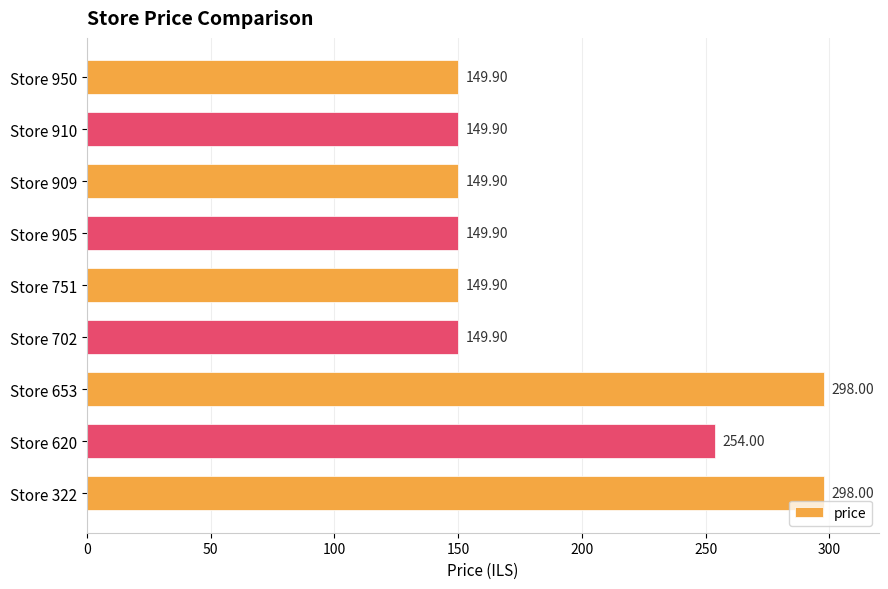

What is the difference between the maximum and minimum values?

148.1